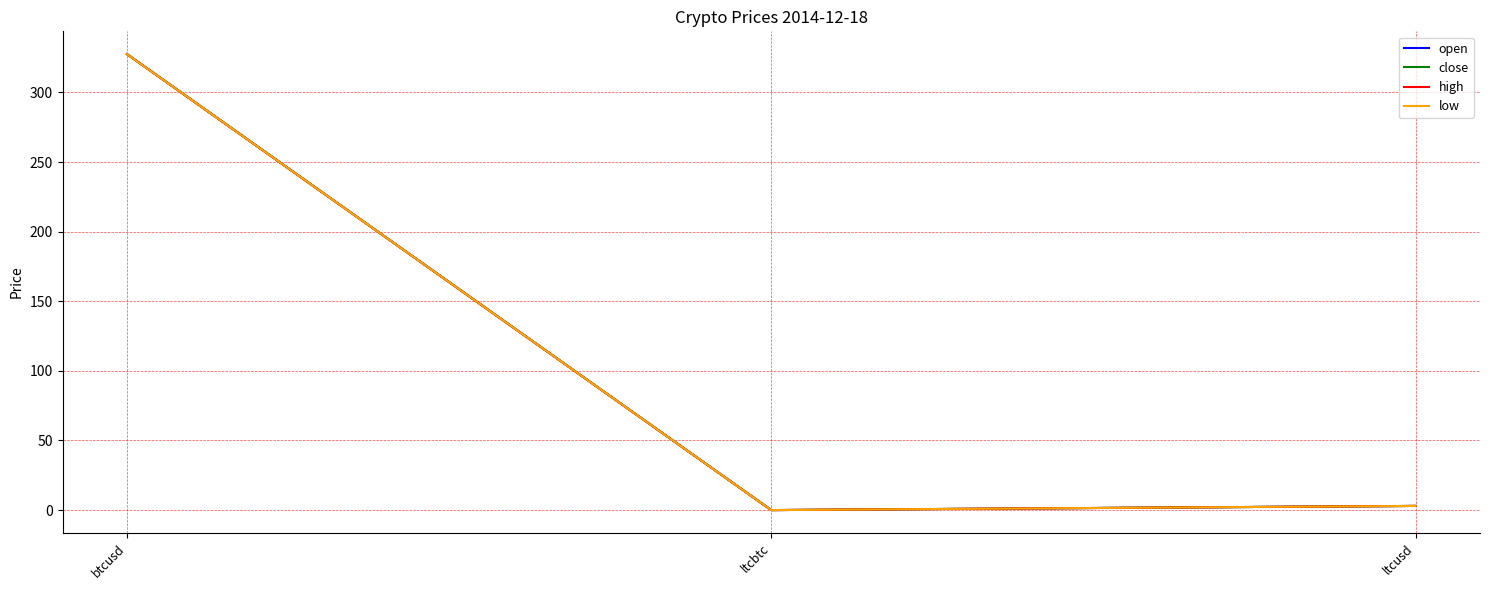

At which label does low first exceed 2?

btcusd